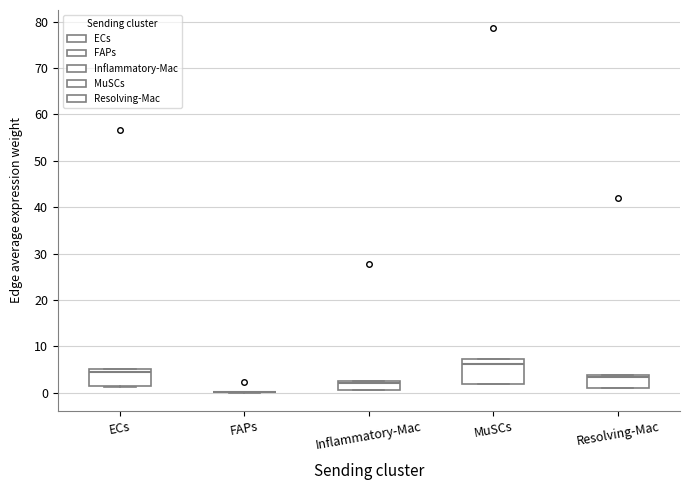

Which box is the tallest, from its lower edge to its upper edge?

MuSCs